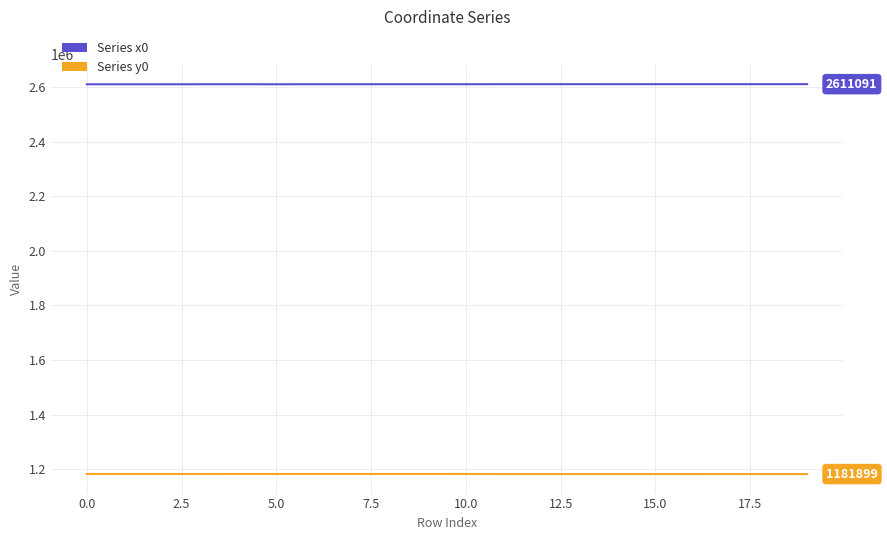

What is the highest value of the Series x0 series?

2611090.9